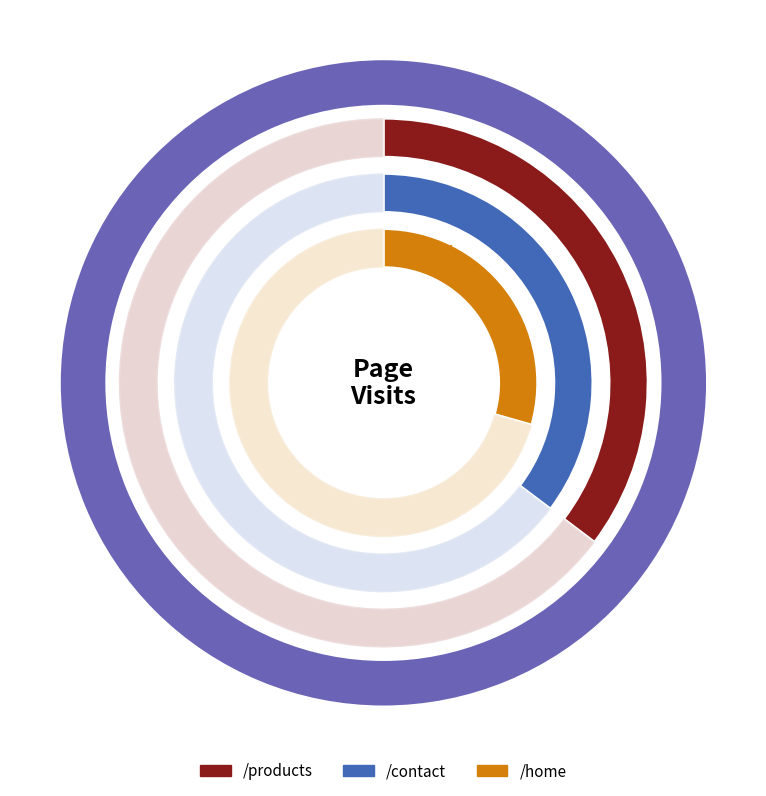

Count the number of slices in the pie.

3